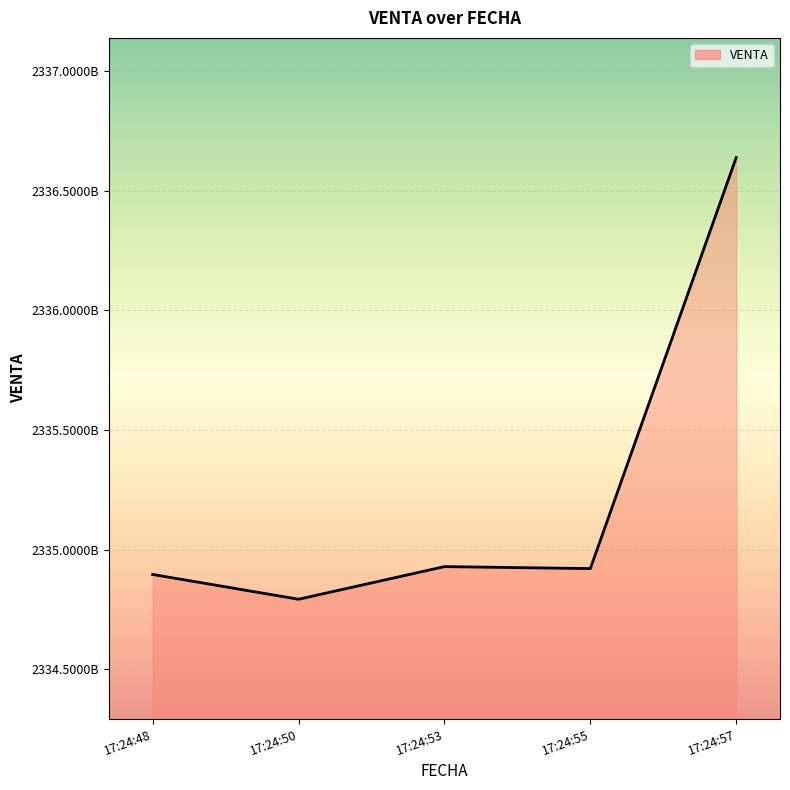

Reading left to right, extract all data points from this chart.

17:24:48=2334896402	17:24:50=2334792742	17:24:53=2334929171	17:24:55=2334920930	17:24:57=2336639202